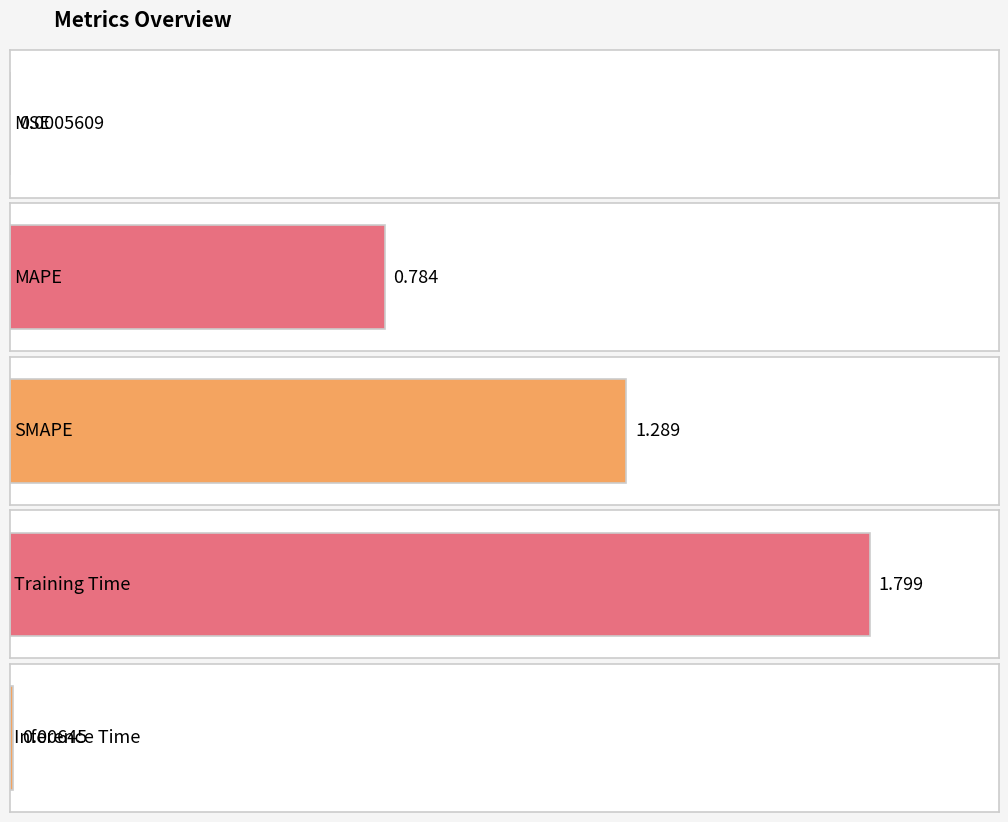

Reading left to right, list all the values displayed in this chart.

MSE=0.0	MAPE=0.8	SMAPE=1.3	Training Time=1.8	Inference Time=0.0